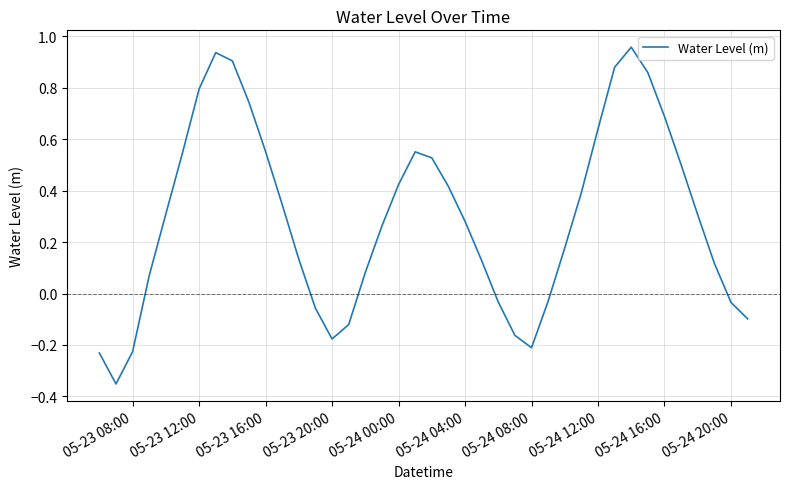

Does the chart have visible grid lines?

Yes